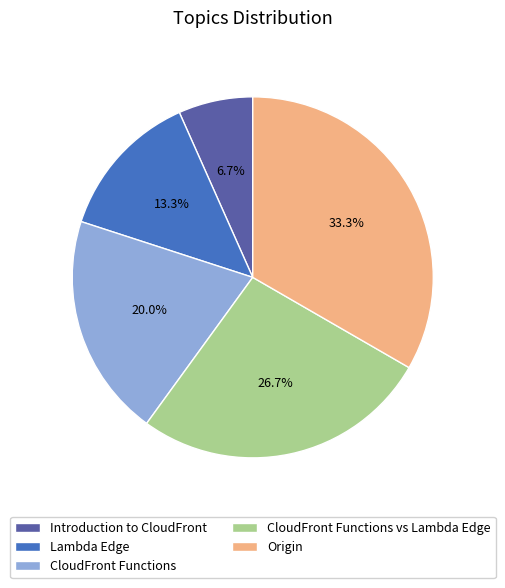

What percentage is the Introduction to CloudFront slice, to the nearest percent?

7%